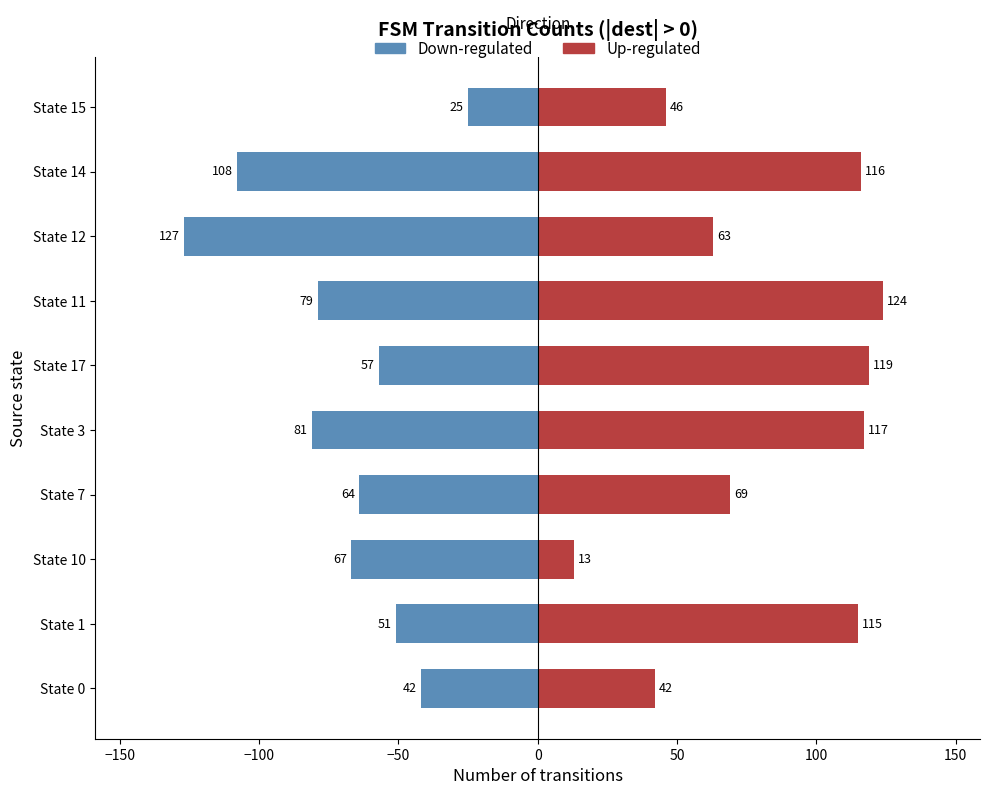

Are the bars horizontal?

Yes